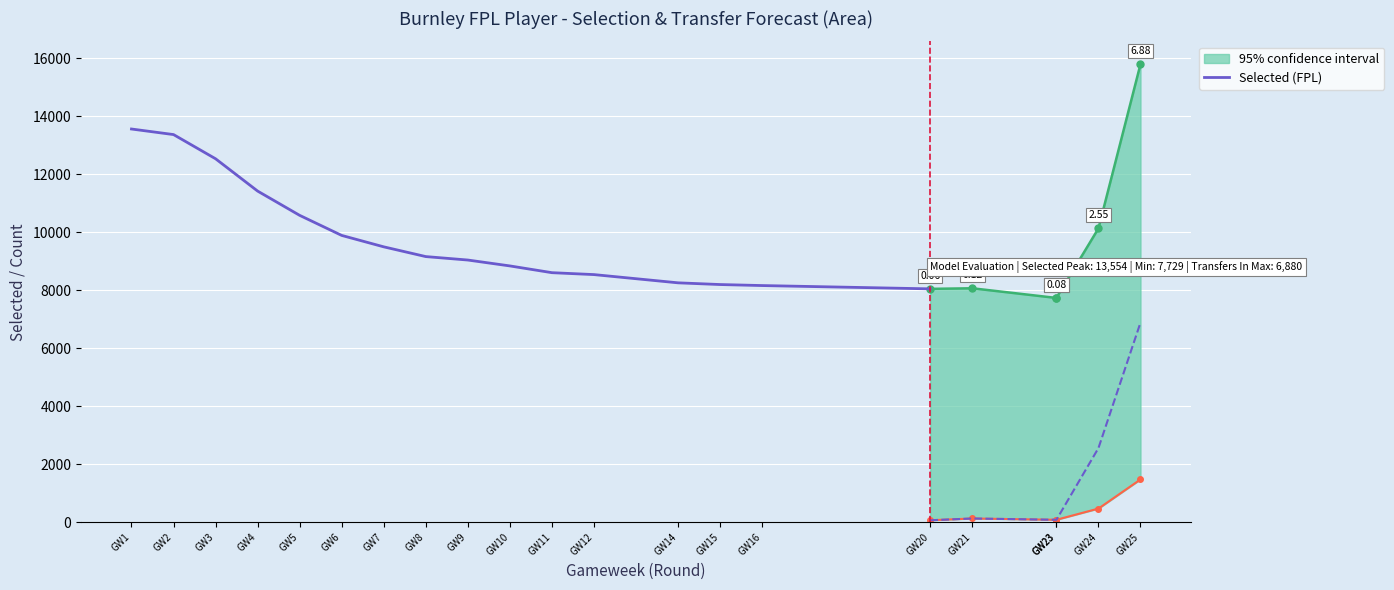

What is the sum of the values at GW5 and GW1?

24131